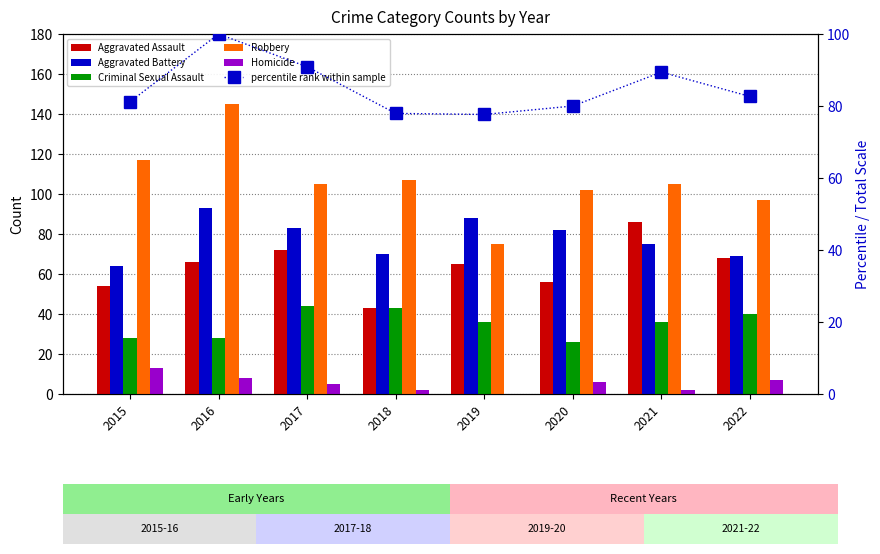

The value of Aggravated Assault at 2018 is 43.0. True or false?

True